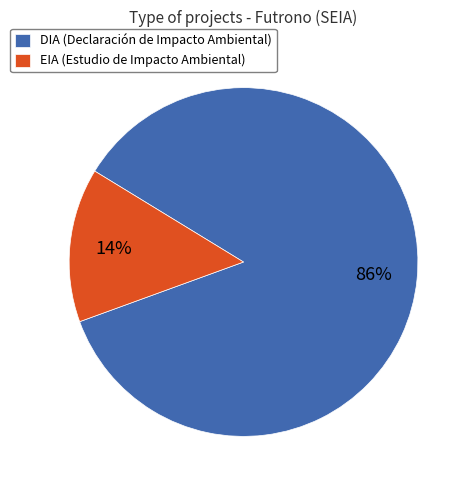

To the nearest percent, what percentage of the pie is DIA?

86%